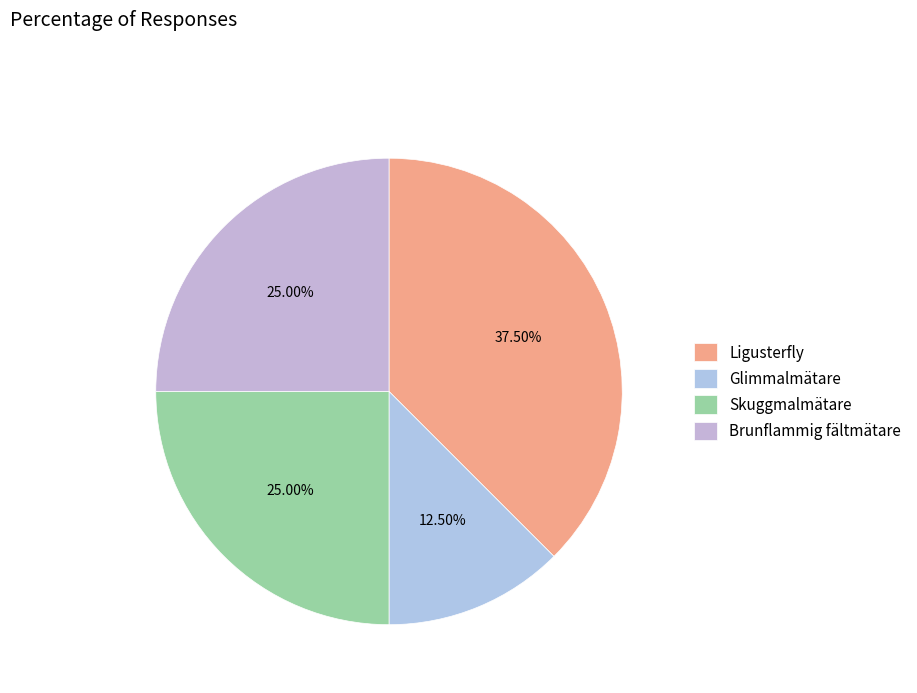

True or false: Brunflammig fältmätare accounts for 25% of the total.

True